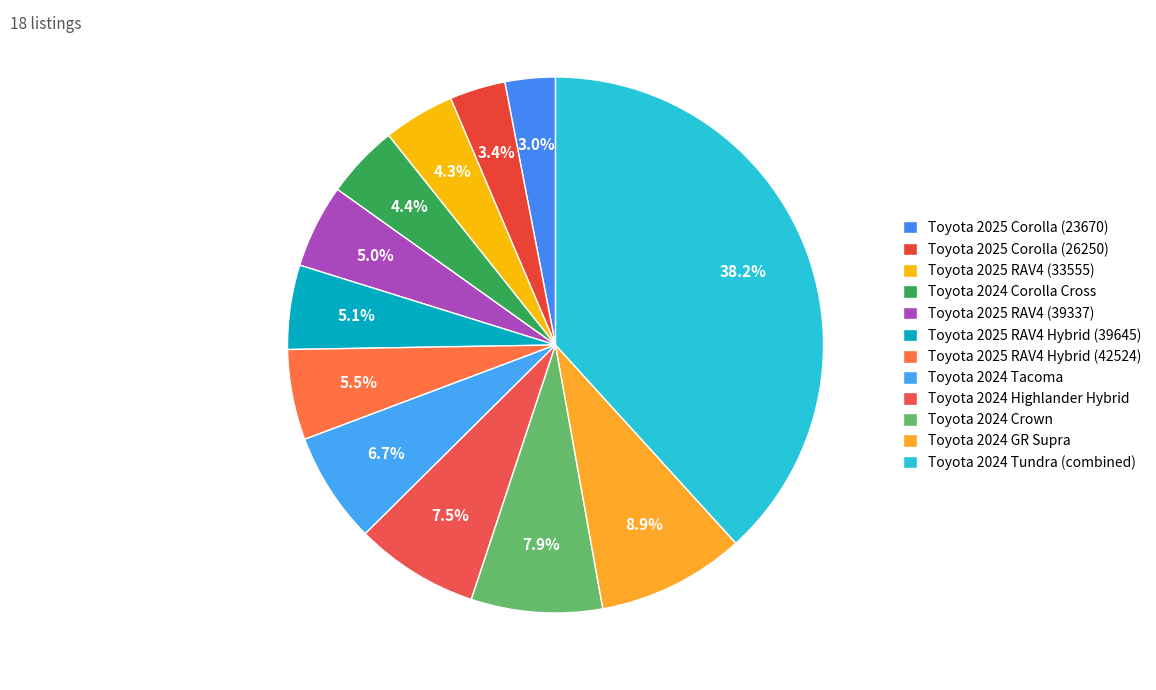

To the nearest percent, what percentage of the pie is Toyota 2025 Corolla (26250)?

3%